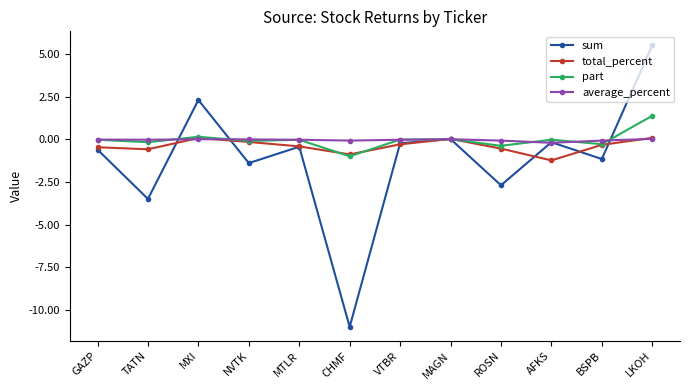

Rank the series at ROSN from highest to lowest value.

average_percent, part, total_percent, sum